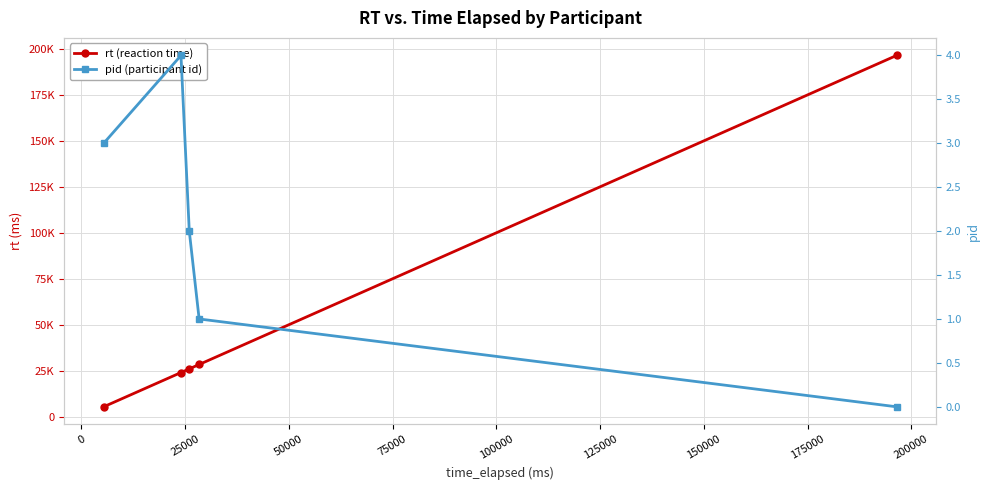

True or false: pid (participant id) and rt (reaction time) cross at least once.

False